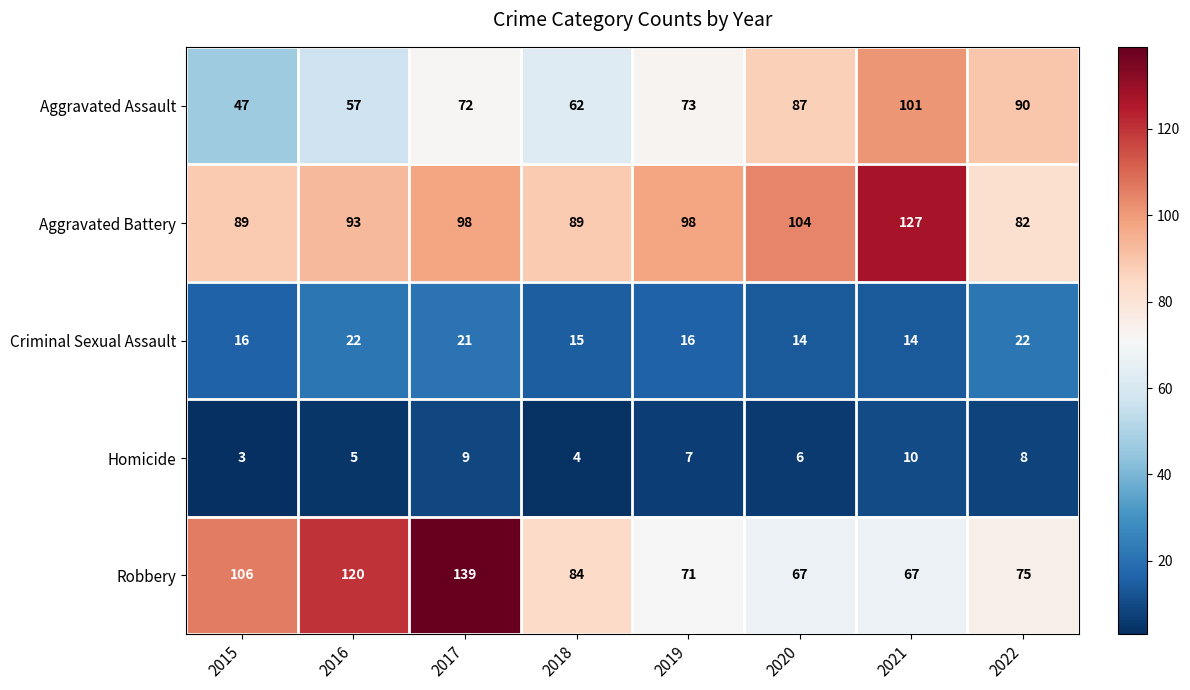

Rank the series at 2017 from highest to lowest value.

Robbery, Aggravated Battery, Aggravated Assault, Criminal Sexual Assault, Homicide